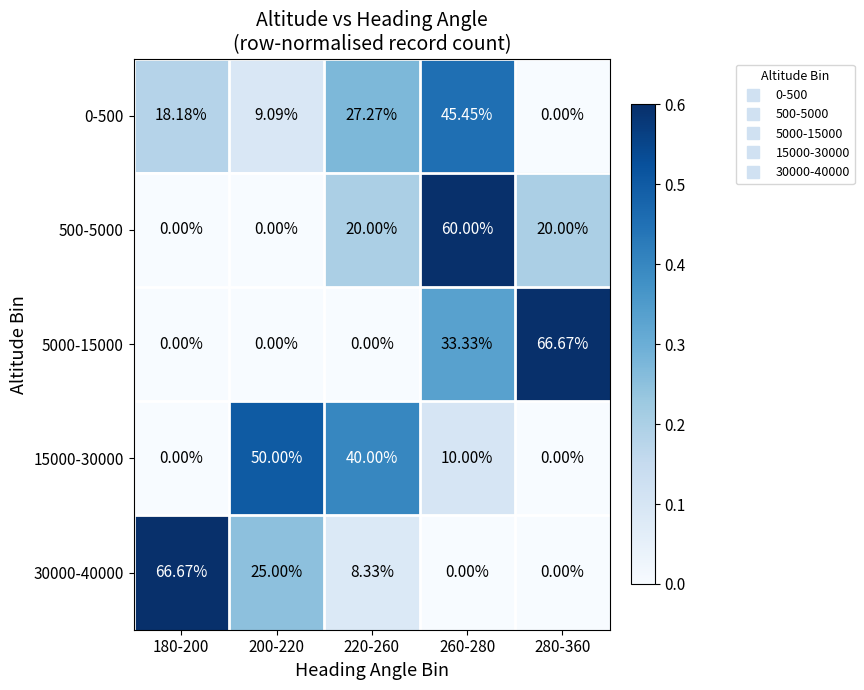

Is the value of 500-5000 at 220-260 greater than the value of 30000-40000 at 180-200?

No